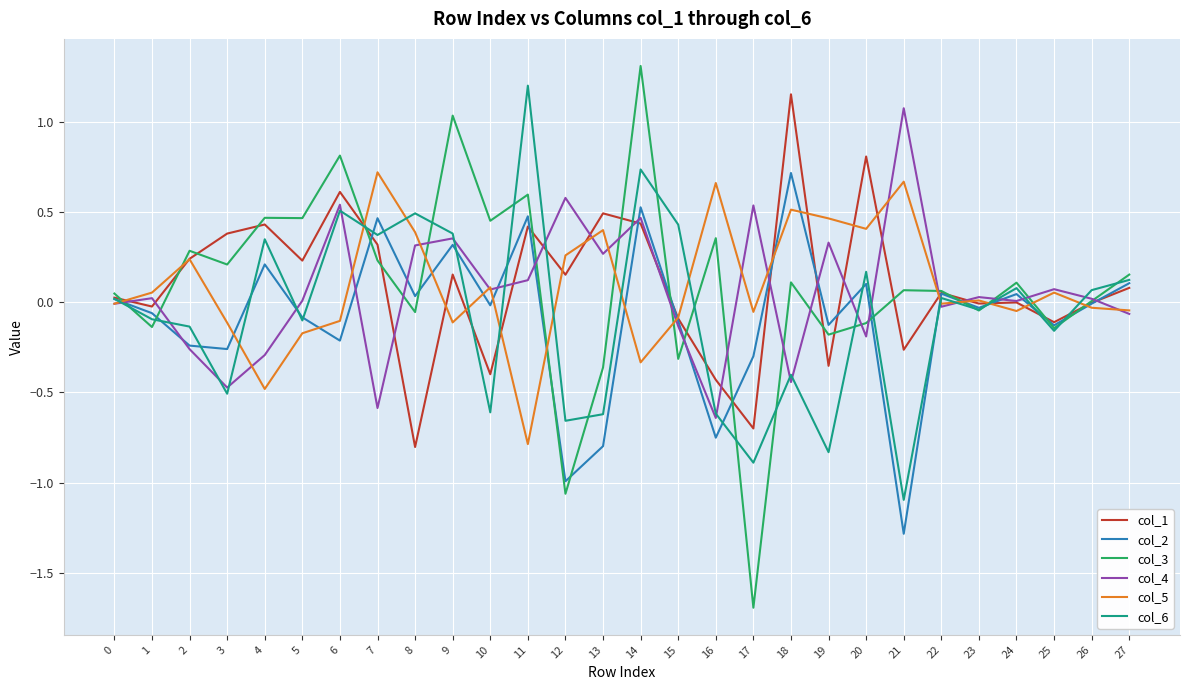

True or false: col_5 has a value of 0.7 at 13.

False